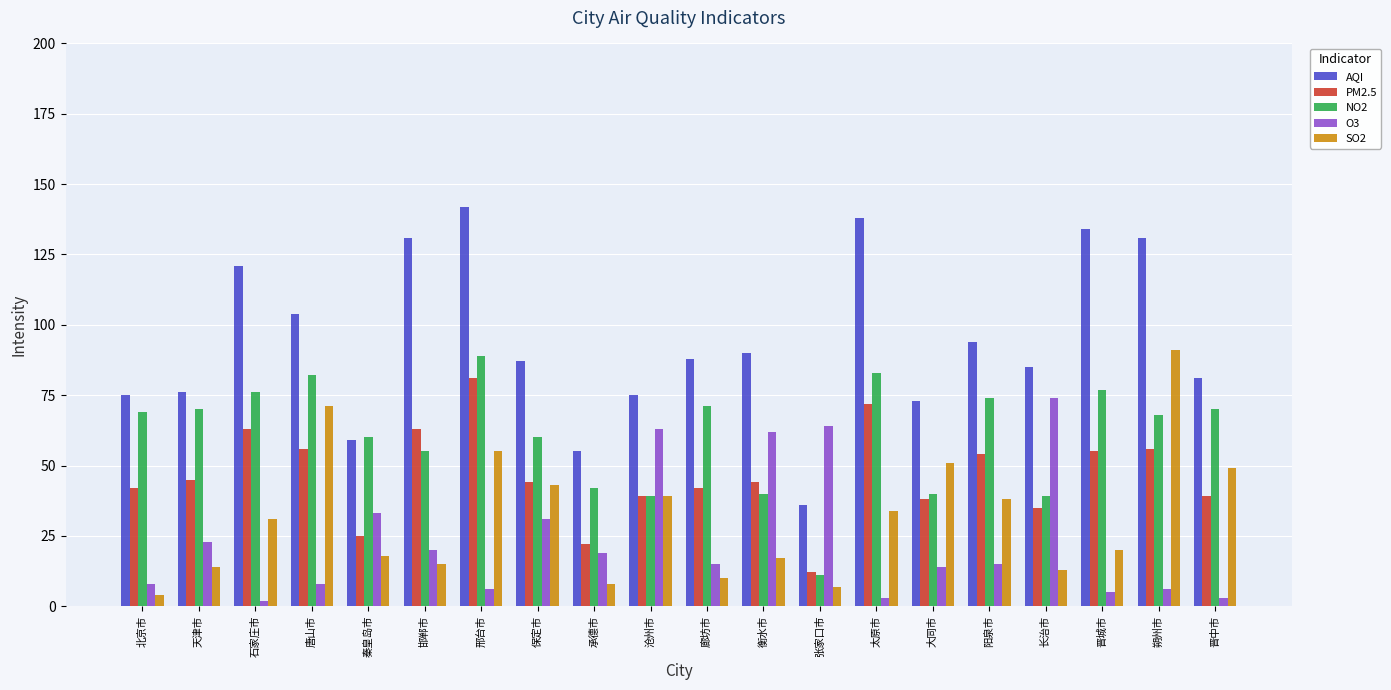

Which series has the largest total across all categories?

AQI